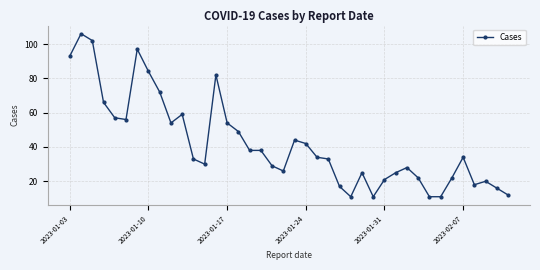

True or false: the data has more than 1 interior local peaks.

True